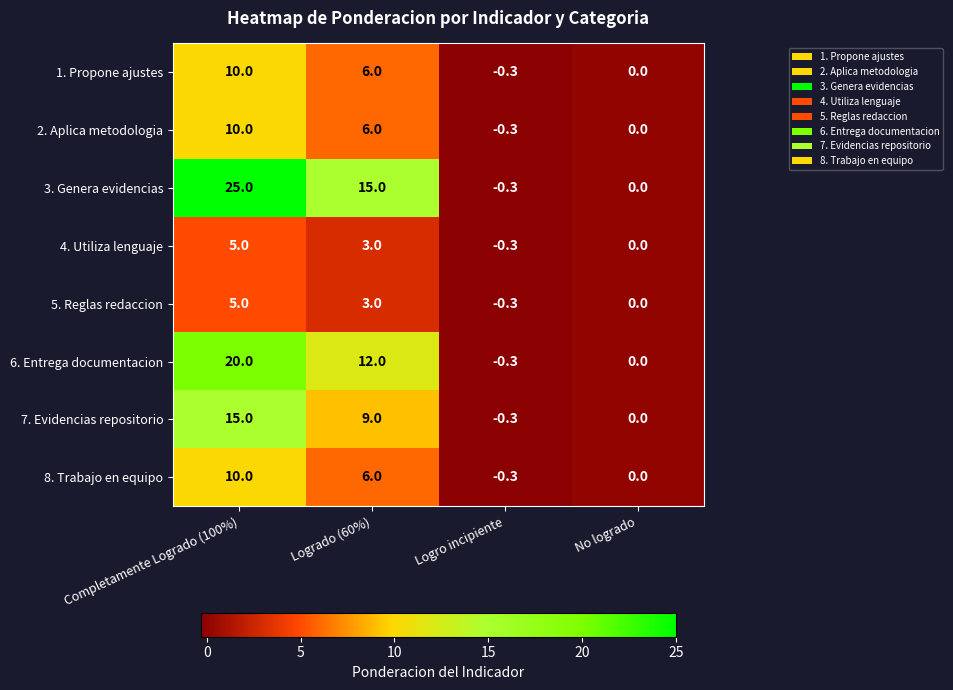

Is it true that 3. Genera evidencias equals 25.0 at Completamente Logrado (100%)?

True